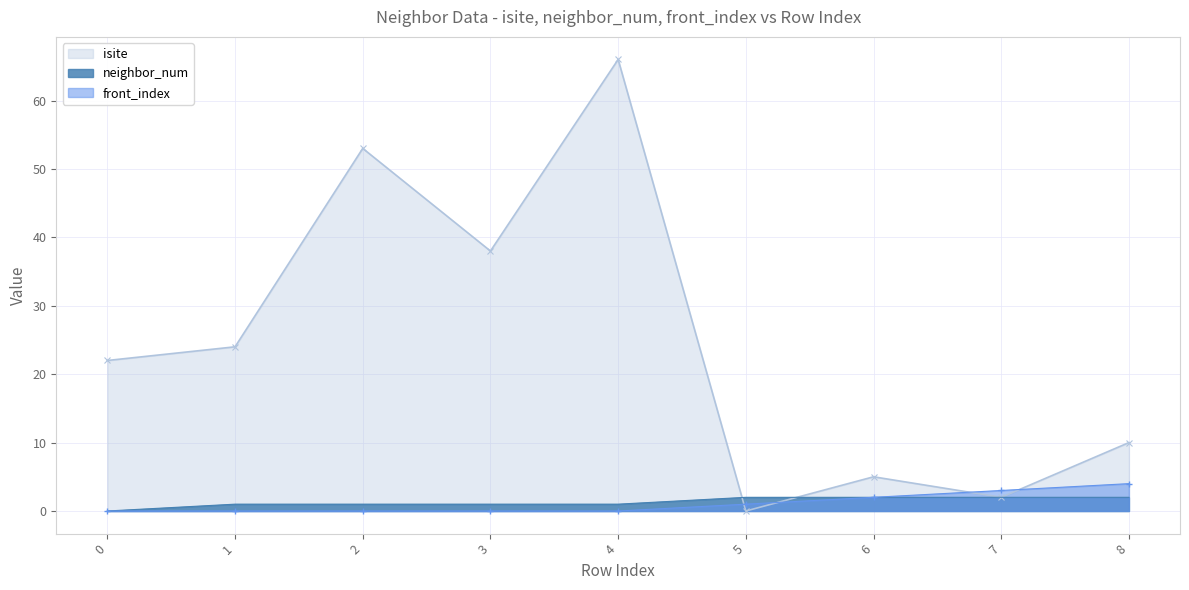

Reading left to right, transcribe all the data shown in this chart.

isite: 0=22	1=24	2=53	3=38	4=66	5=0	6=5	7=2	8=10
neighbor_num: 0=0	1=1	2=1	3=1	4=1	5=2	6=2	7=2	8=2
front_index: 0=0	1=0	2=0	3=0	4=0	5=1	6=2	7=3	8=4